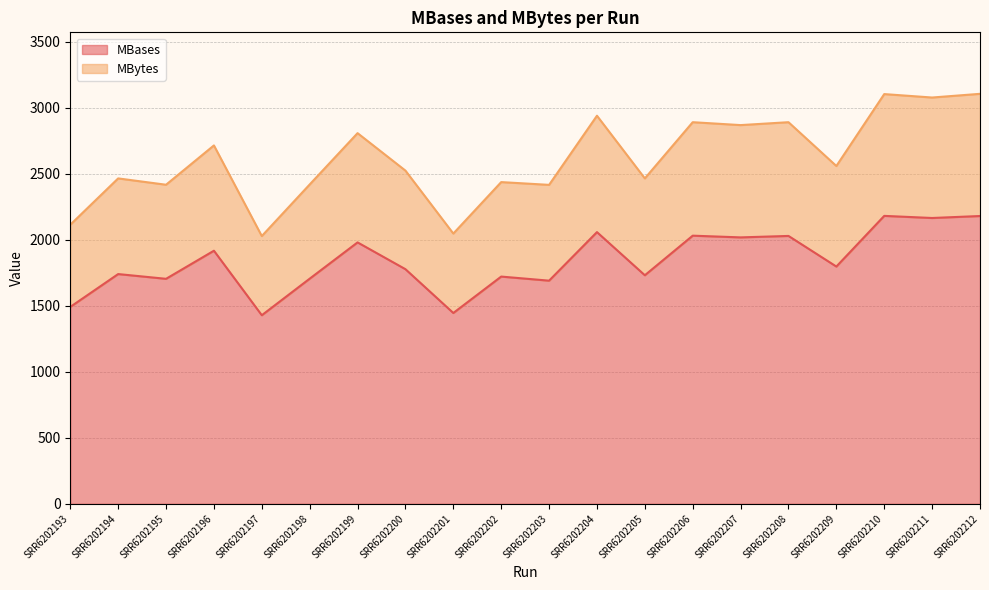

What is the difference between the second highest and second lowest values in the MBytes series?

1057